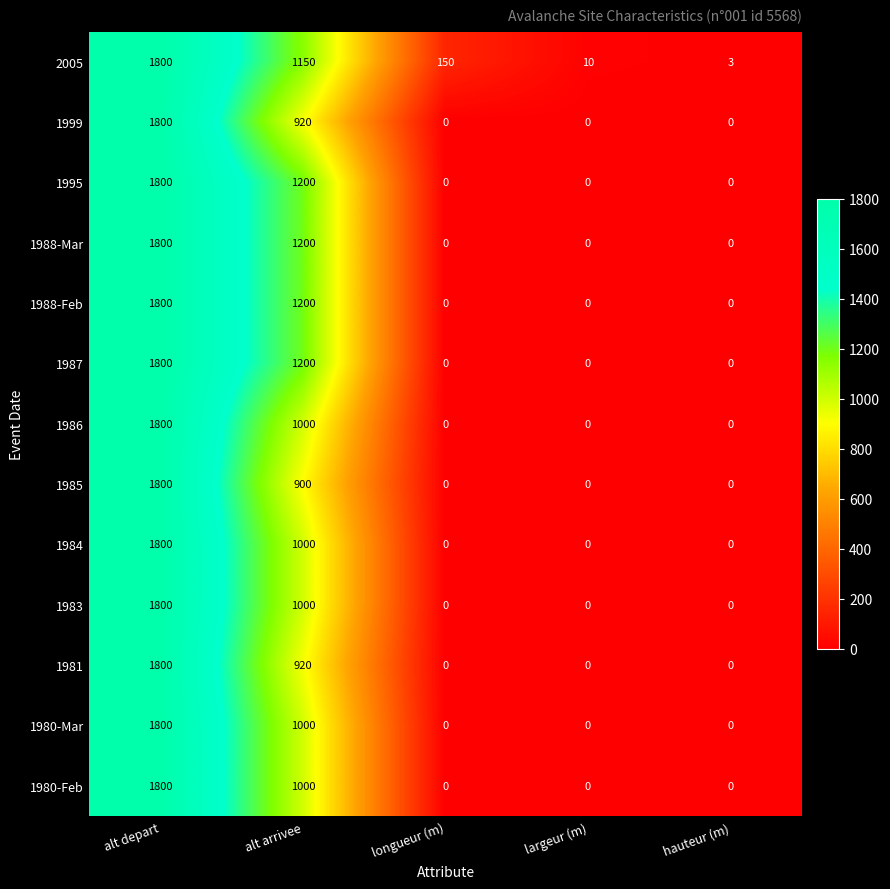

Which category has the highest value across all series?

alt depart